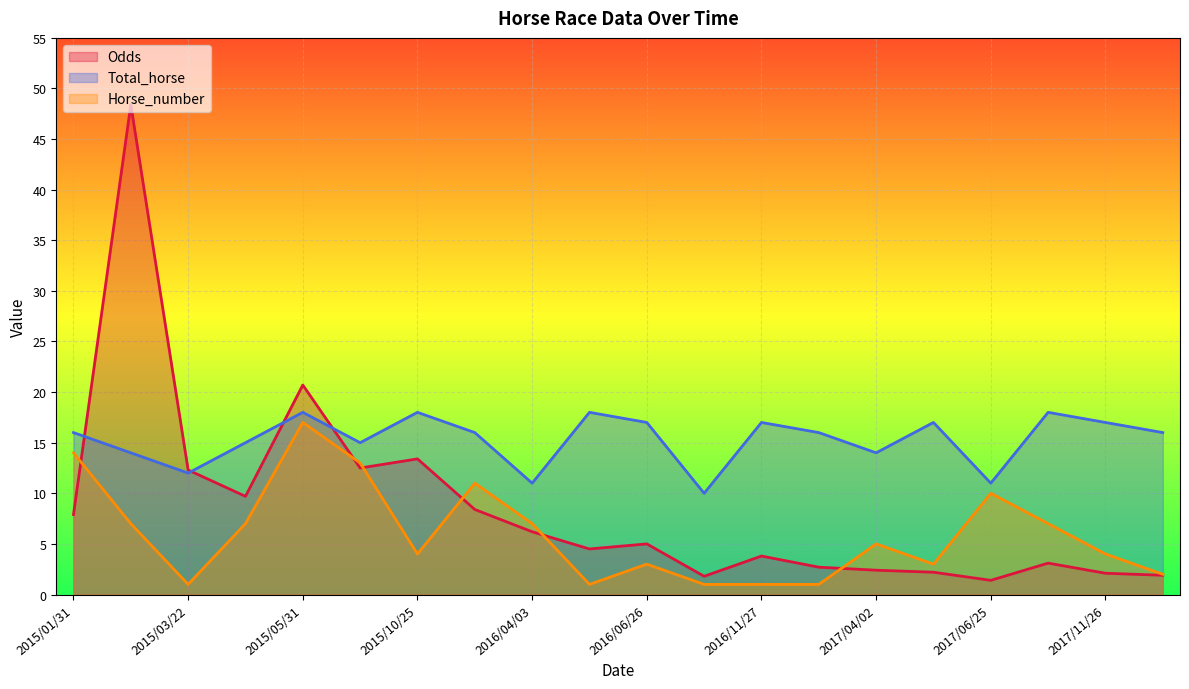

What is the lowest value of the Total_horse series?

10.0